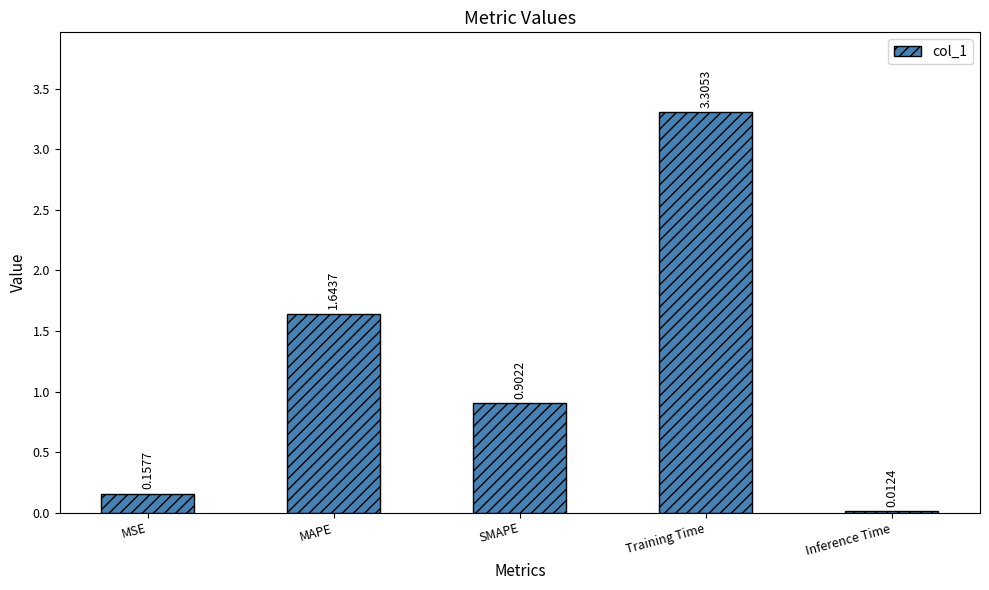

What is the difference between the values at MAPE and Training Time?

1.7